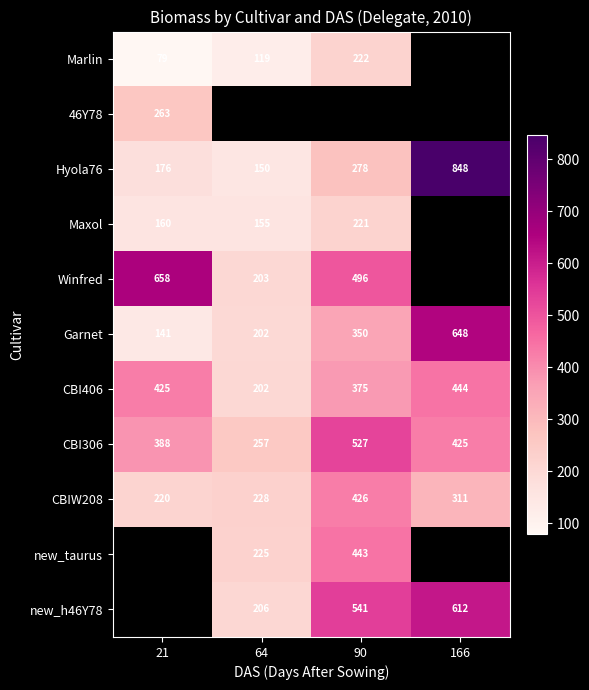

How many data points does each series have?

4